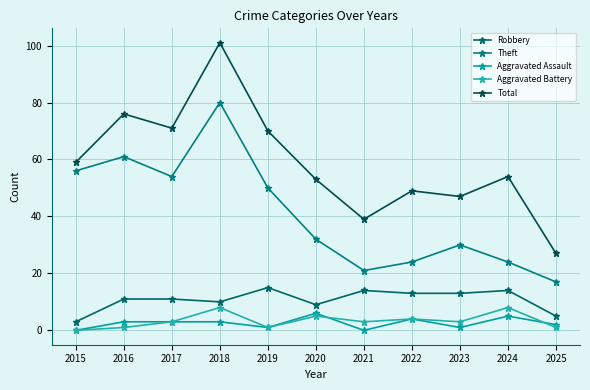

Where does the Aggravated Battery series first go above 3?

2018